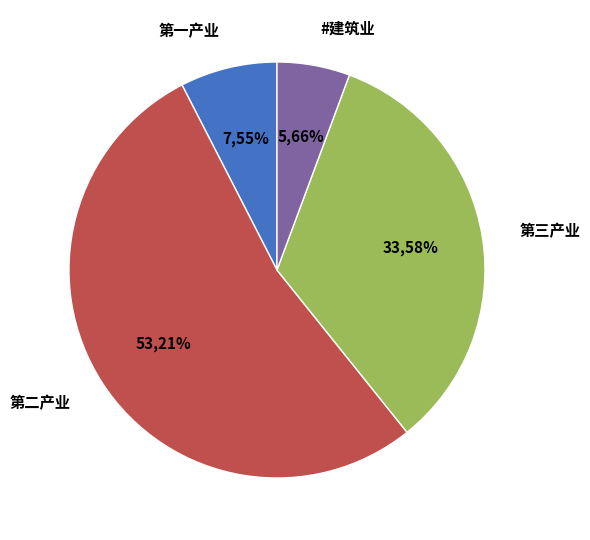

Is it true that 第三产业 is 34% of the pie?

True